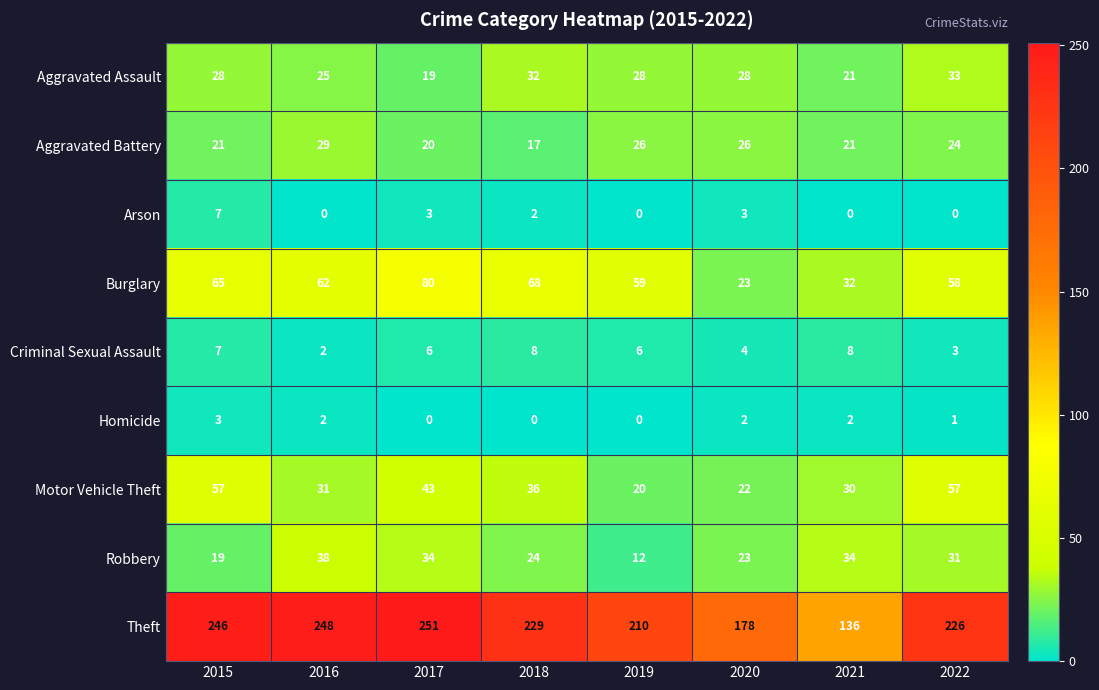

What is the difference between the maximum and minimum values in the Aggravated Battery series?

12